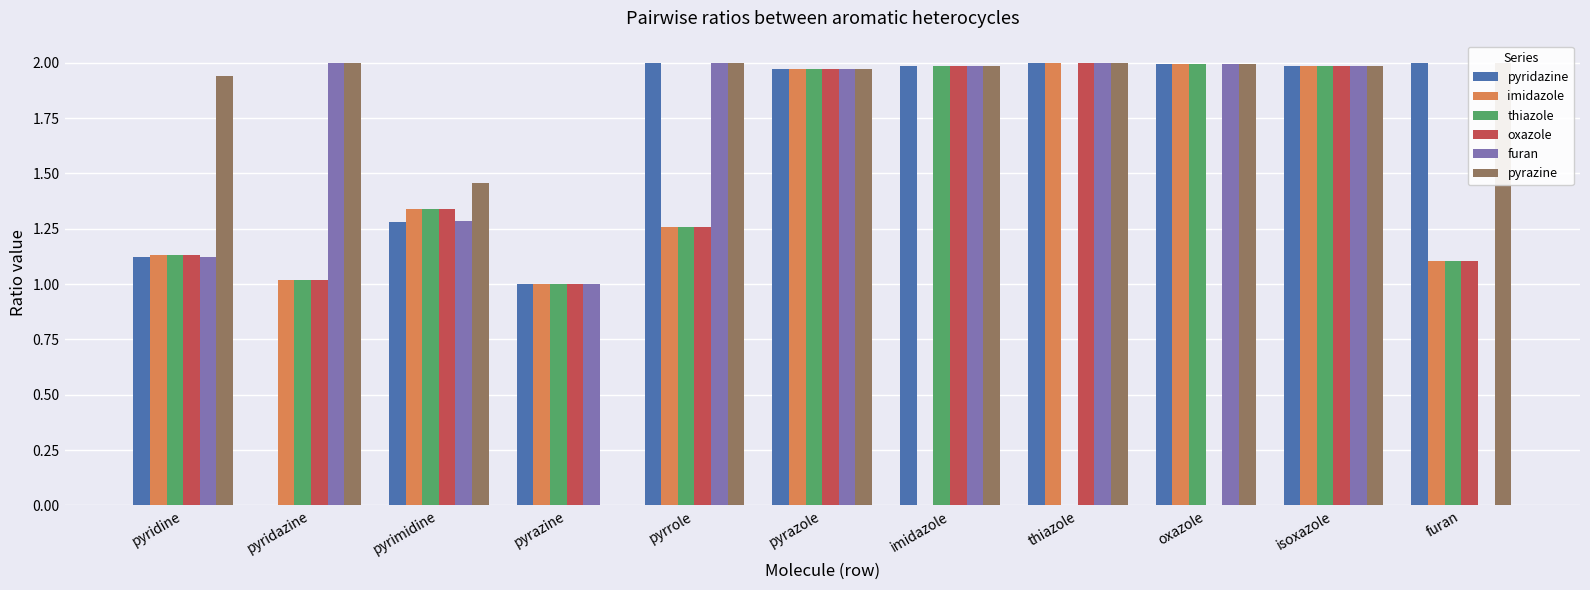

List the labels in order of furan value, largest first.

pyridazine, pyrrole, thiazole, oxazole, imidazole, isoxazole, pyrazole, pyrimidine, pyridine, pyrazine, furan